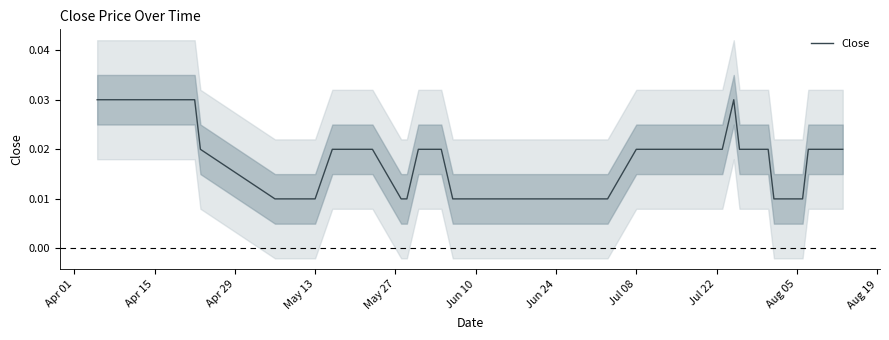

The chart shows a value of 0.0 at 12. True or false?

False